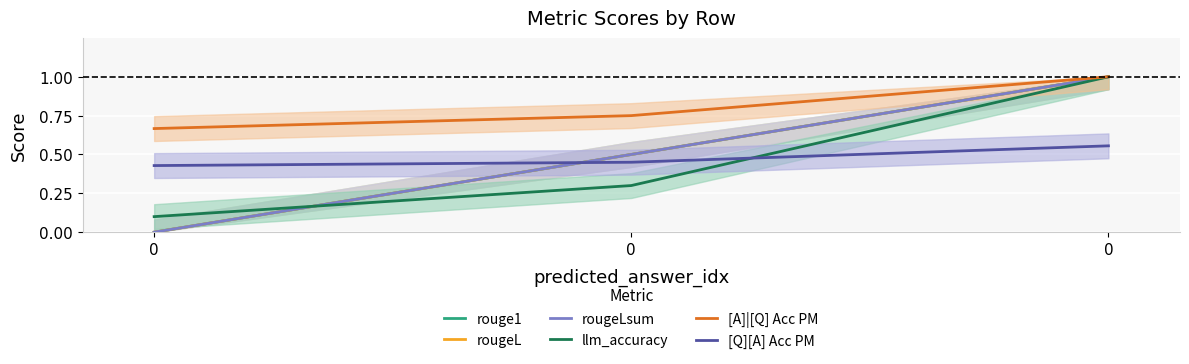

Reading right to left, what are all the values shown in this chart?

rouge1: 0=1.0	0=0.5	0=0.0
rougeL: 0=1.0	0=0.5	0=0.0
rougeLsum: 0=1.0	0=0.5	0=0.0
llm_accuracy: 0=1.0	0=0.3	0=0.1
[A]|[Q] Acc PM: 0=1.0	0=0.8	0=0.7
[Q][A] Acc PM: 0=0.6	0=0.5	0=0.4